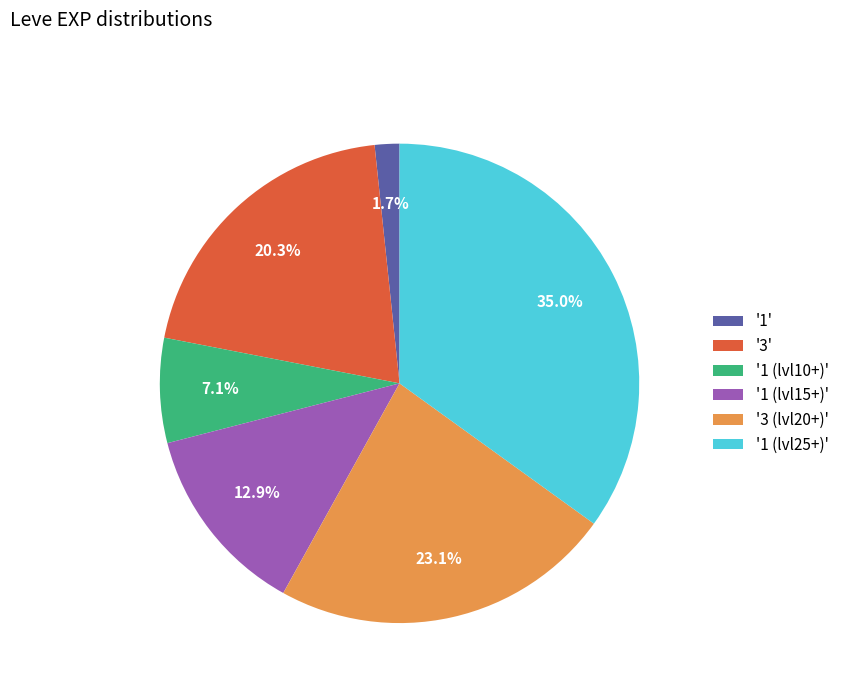

Combined, do '1 (lvl25+)' and '1 (lvl15+)' account for over 50%?

No